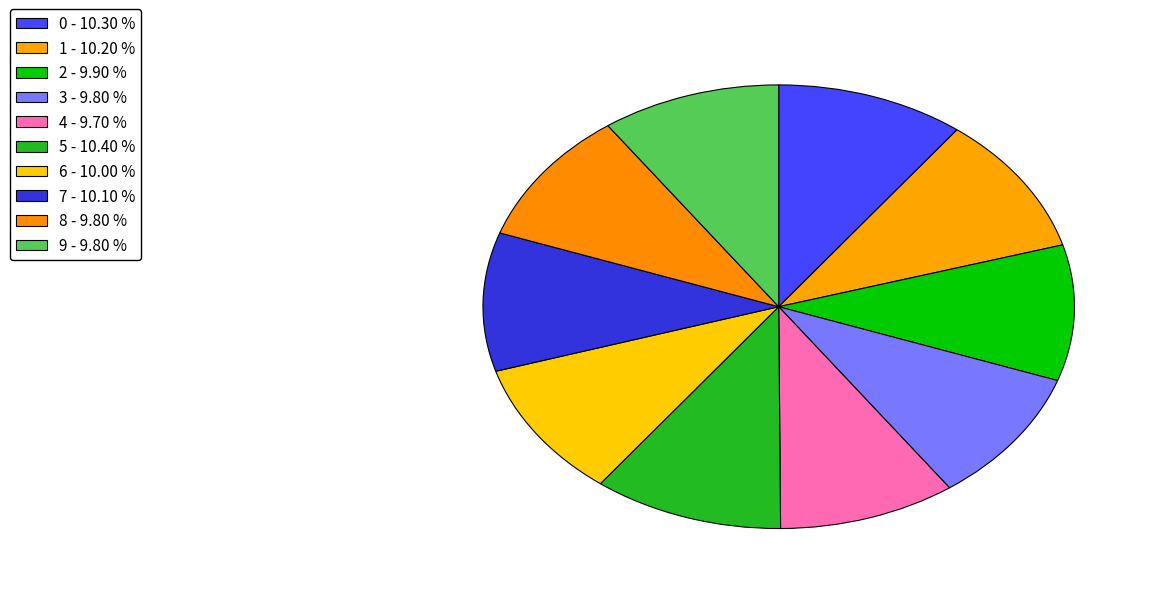

Count the number of slices in the pie.

10